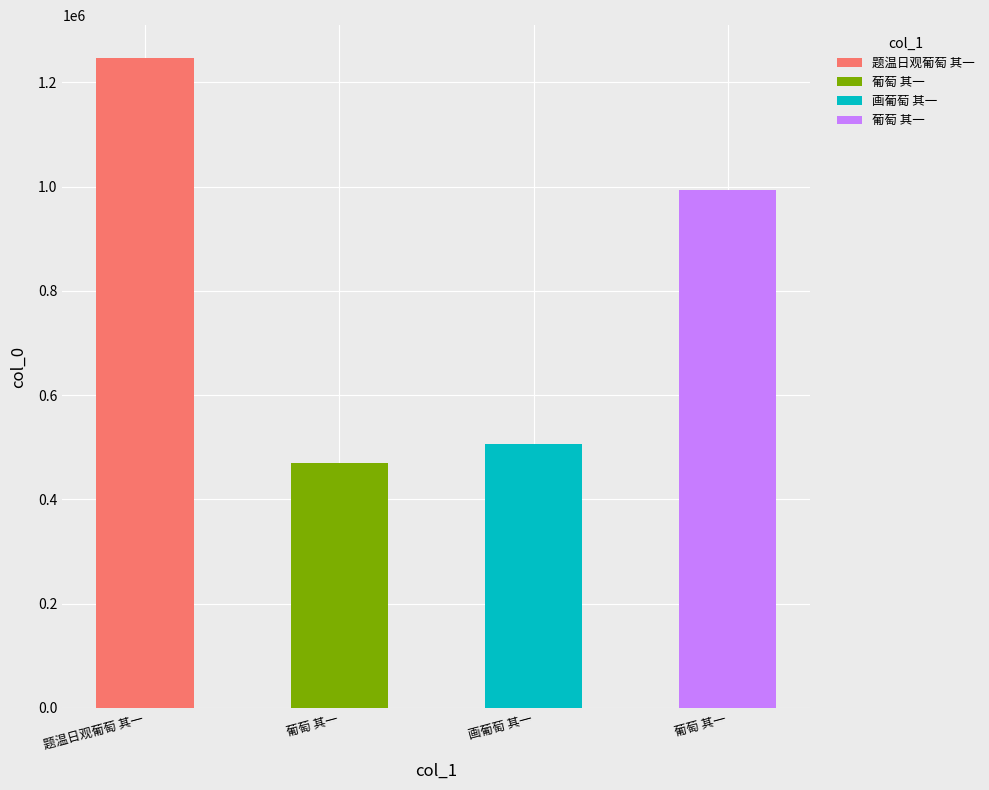

What is the minimum value shown in the chart?

469115